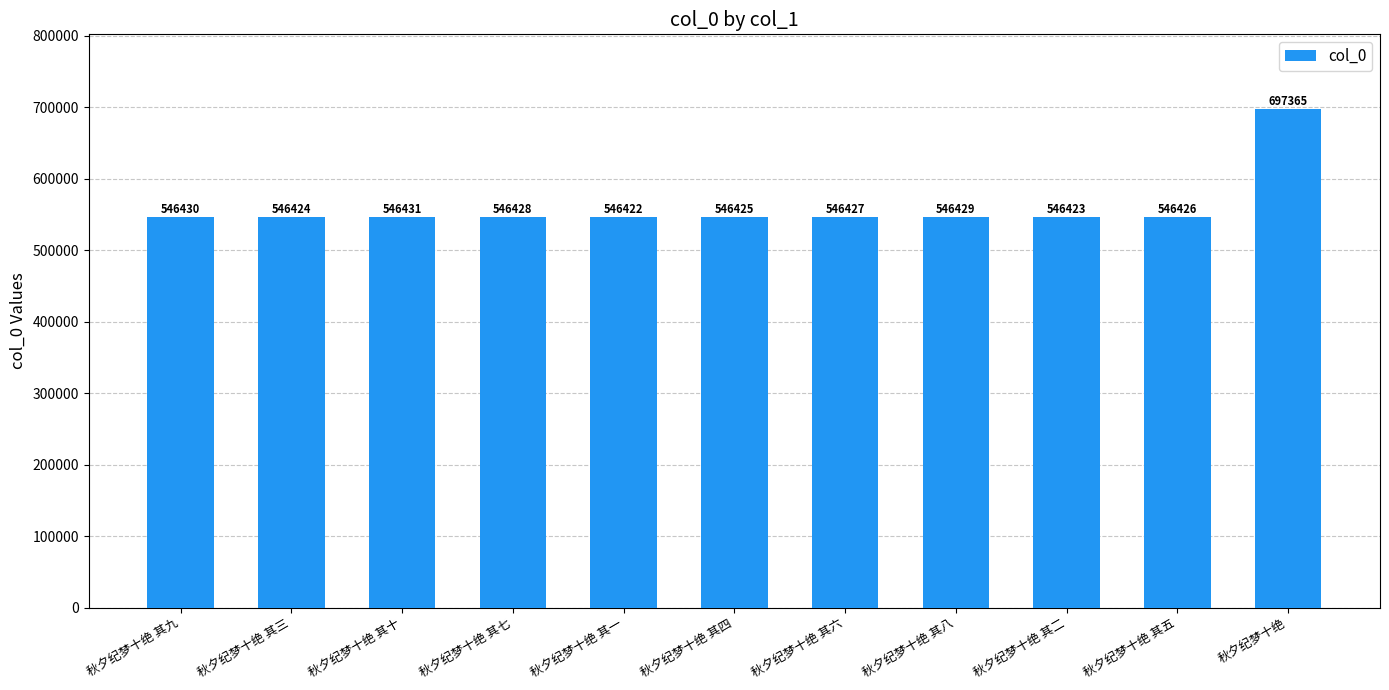

Reading right to left, transcribe all the data shown in this chart.

697365	546426	546423	546429	546427	546425	546422	546428	546431	546424	546430